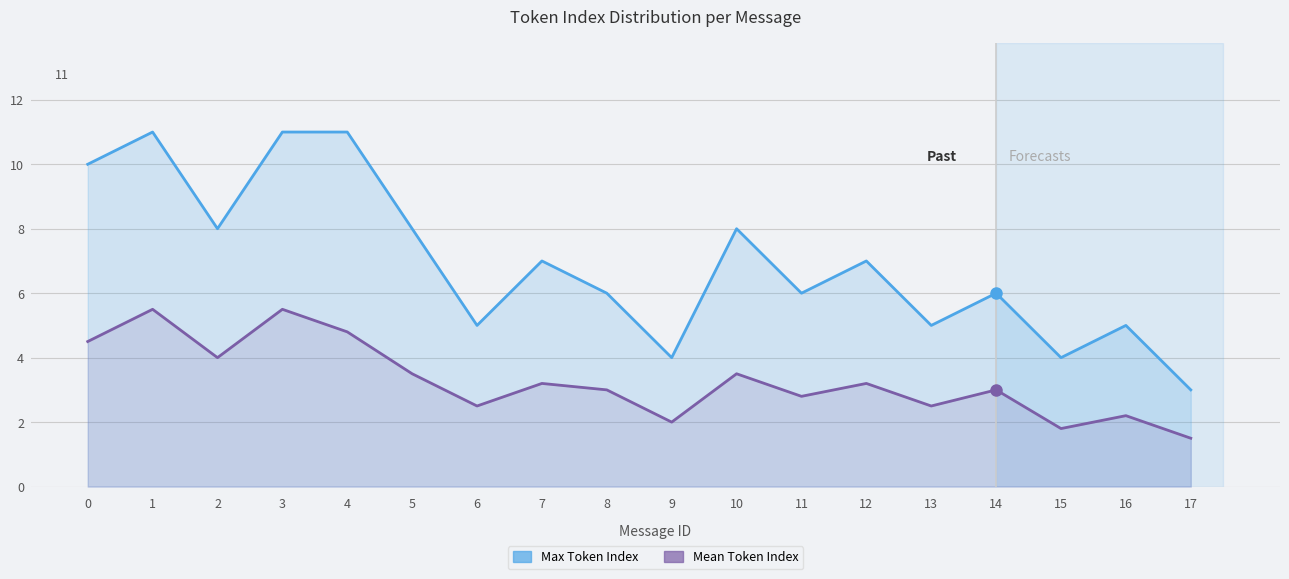

Rank the series by their average value, from highest to lowest.

Max Token Index, Mean Token Index